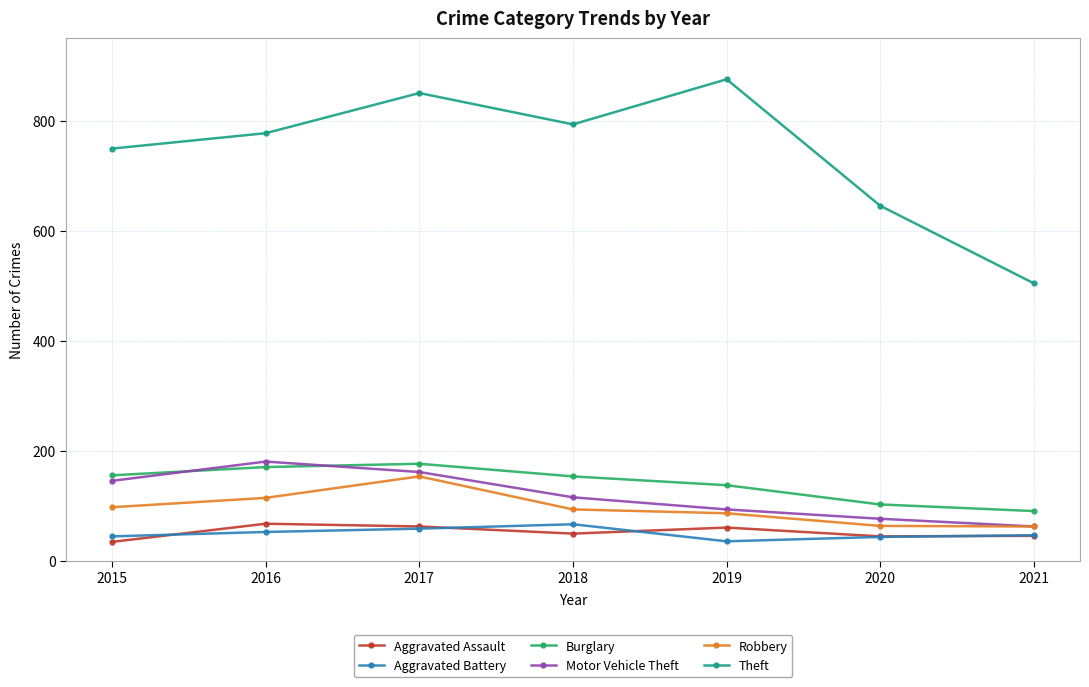

Rank the categories by Motor Vehicle Theft value from highest to lowest.

2016, 2017, 2015, 2018, 2019, 2020, 2021